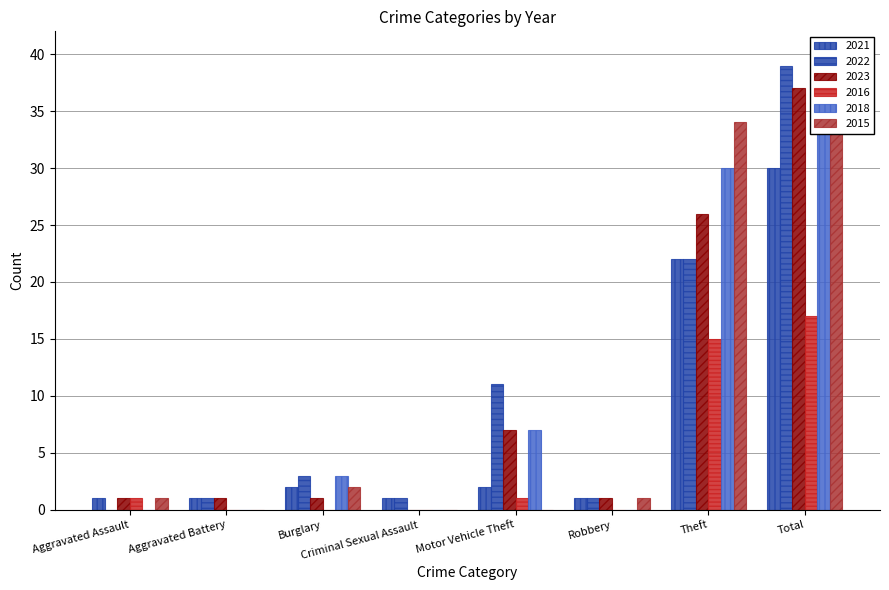

Reading left to right, what are all the values shown in this chart?

2021: 1	1	2	1	2	1	22	30
2022: 0	1	3	1	11	1	22	39
2023: 1	1	1	0	7	1	26	37
2016: 1	0	0	0	1	0	15	17
2018: 0	0	3	0	7	0	30	40
2015: 1	0	2	0	0	1	34	38